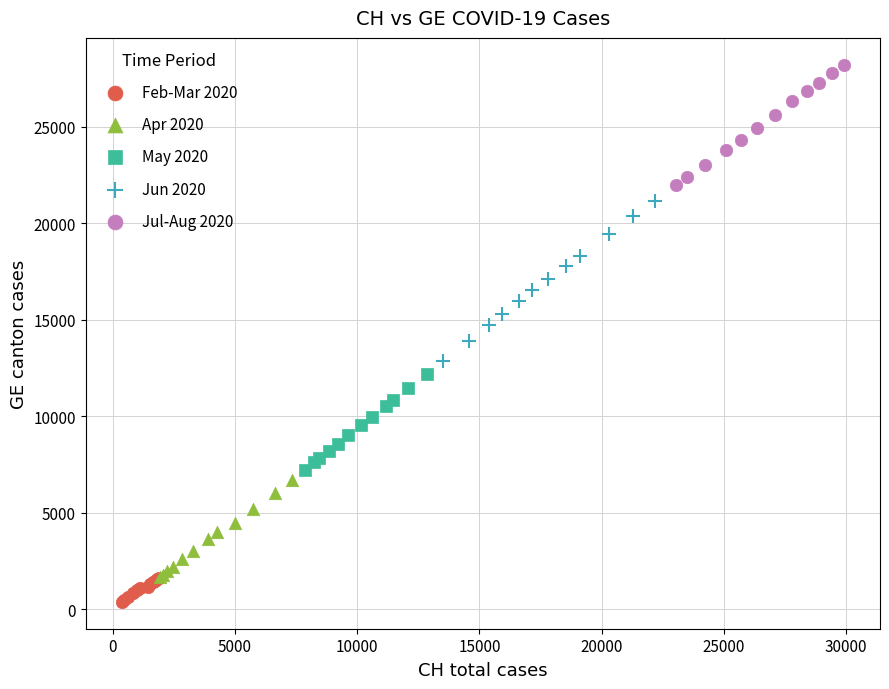

What are all the series names shown in the legend?

Feb-Mar 2020, Apr 2020, May 2020, Jun 2020, Jul-Aug 2020